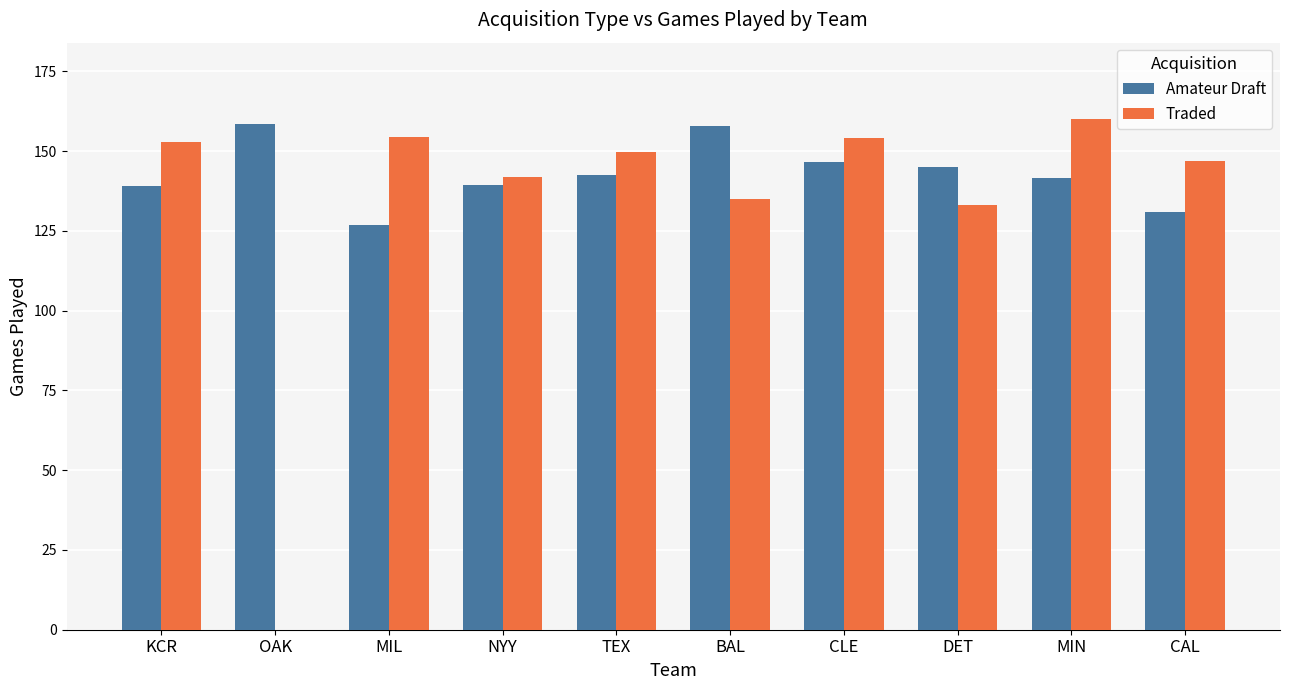

Are the bars horizontal?

No